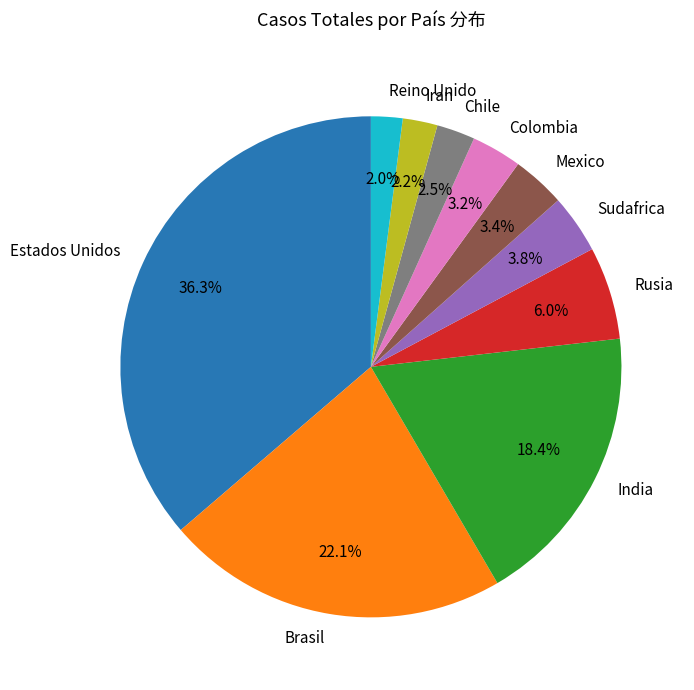

What portion of the pie excludes Rusia?

94.0%